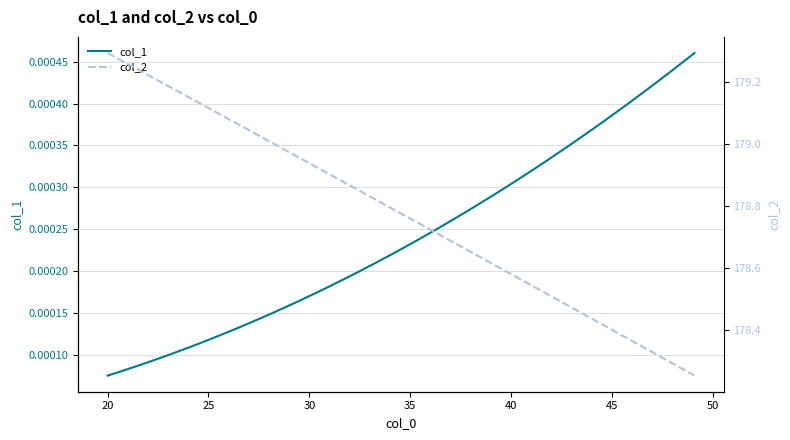

True or false: col_1 and col_2 intersect in this chart.

False